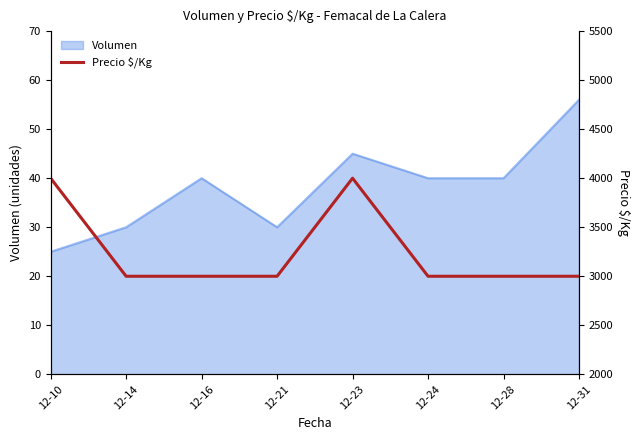

Where is the data nearest to the value 3500?

12-10